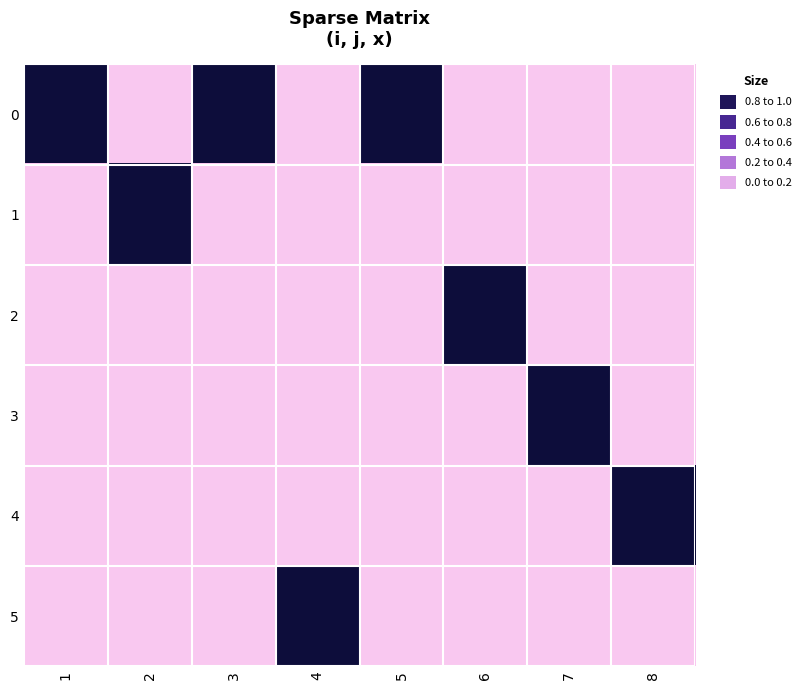

Reading left to right, list all the values displayed in this chart.

0: 1=1	2=0	3=1	4=0	5=1	6=0	7=0	8=0
1: 1=0	2=1	3=0	4=0	5=0	6=0	7=0	8=0
2: 1=0	2=0	3=0	4=0	5=0	6=1	7=0	8=0
3: 1=0	2=0	3=0	4=0	5=0	6=0	7=1	8=0
4: 1=0	2=0	3=0	4=0	5=0	6=0	7=0	8=1
5: 1=0	2=0	3=0	4=1	5=0	6=0	7=0	8=0